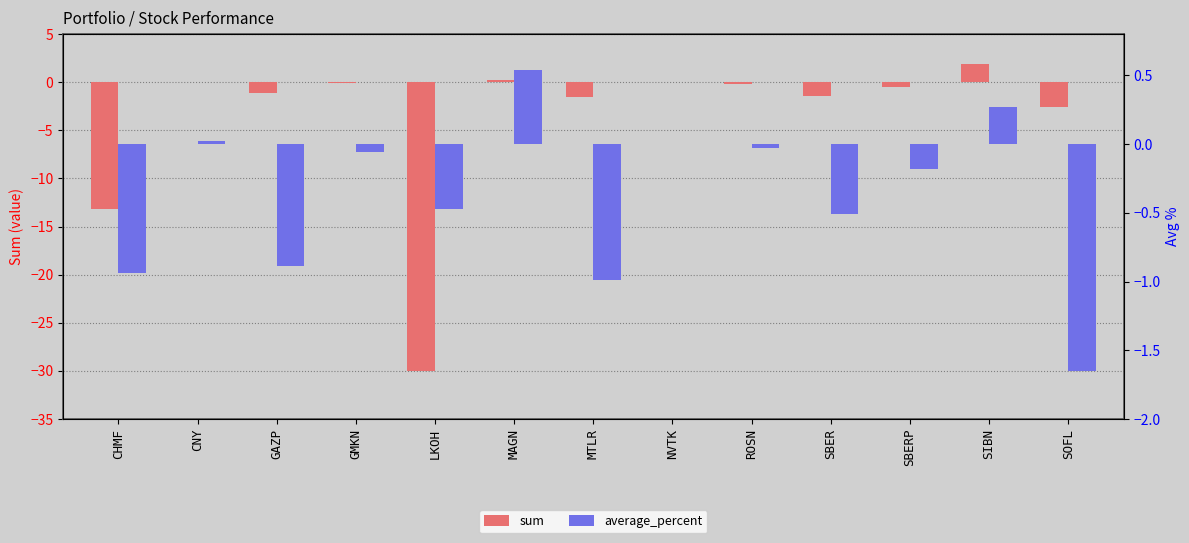

Is the value of sum at SOFL greater than the value of average_percent at LKOH?

No